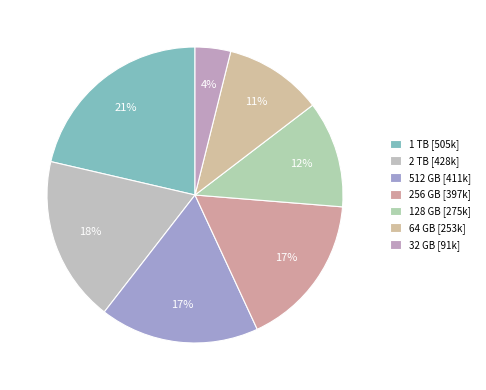

How many slices are in this pie chart?

7